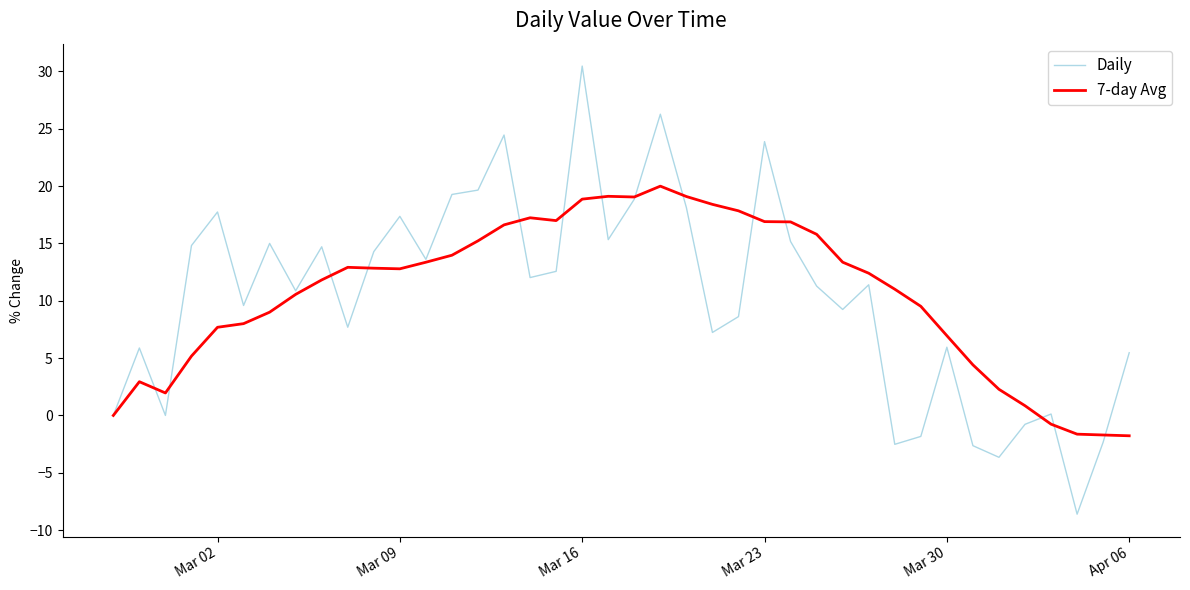

Which series has the largest range (max minus min)?

Daily